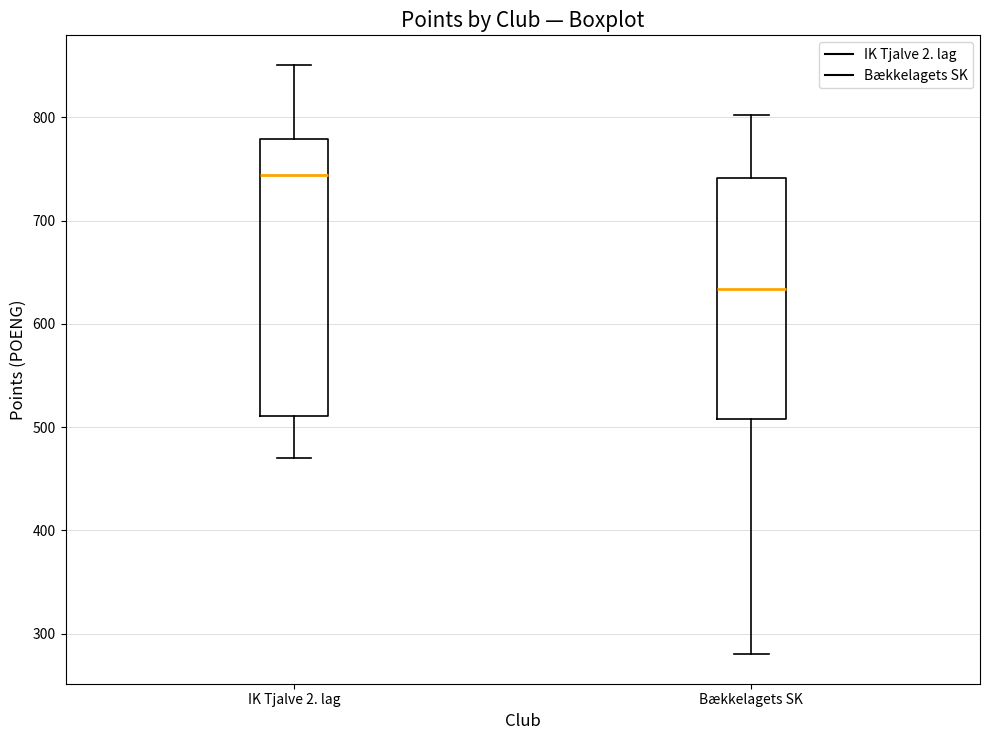

Which box has the lowest median line?

Bækkelagets SK